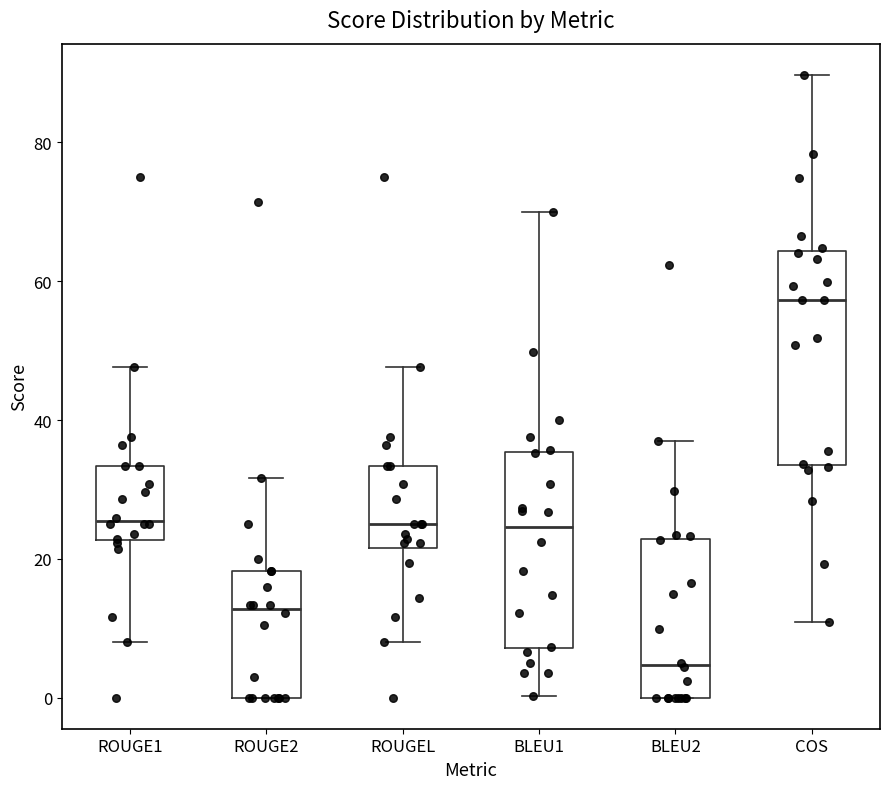

Which box has the highest median line?

COS